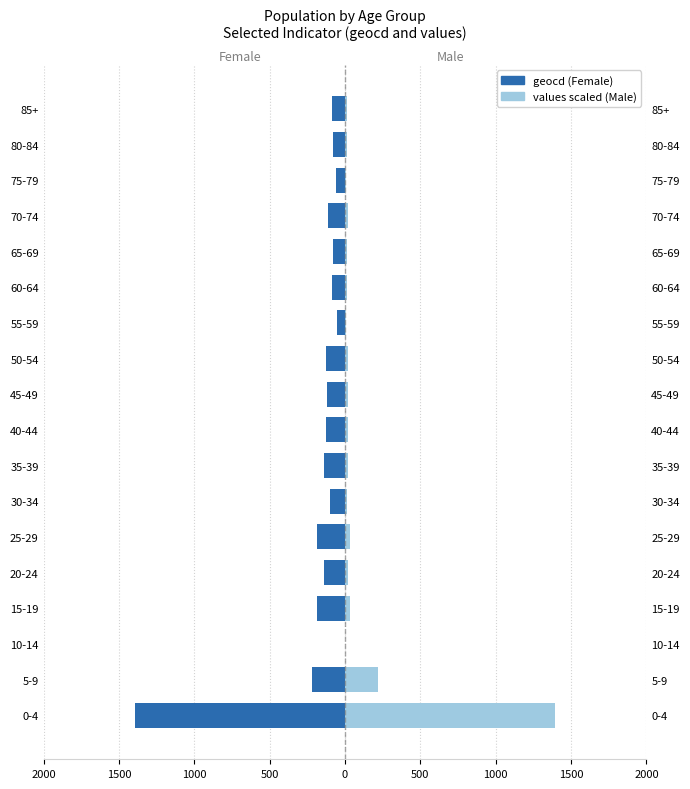

How many bars are there in total?

36